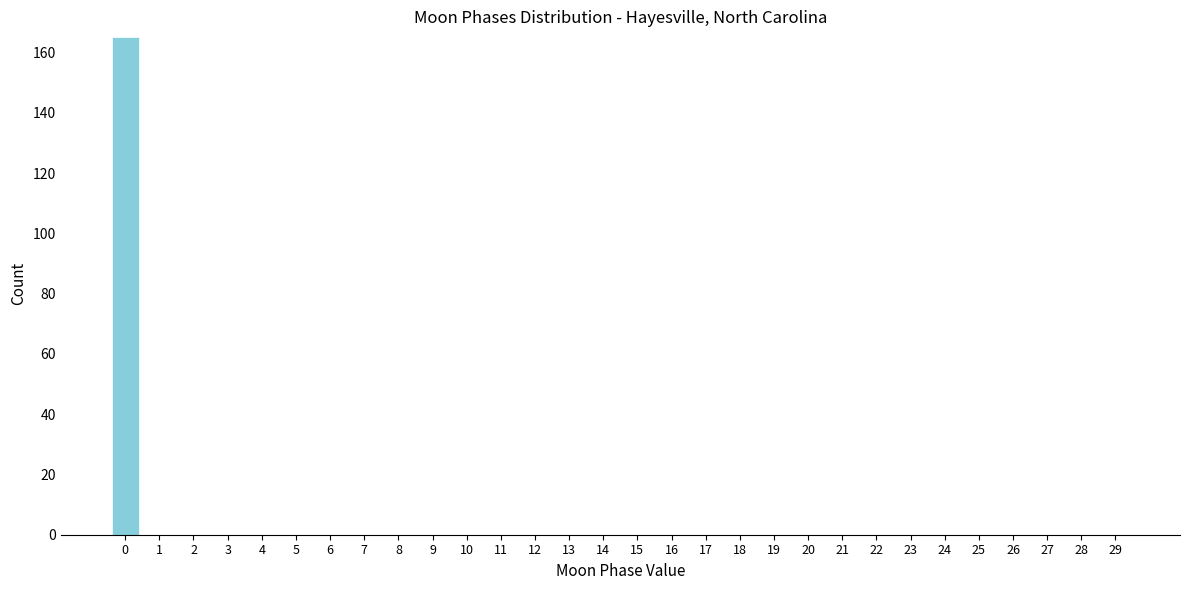

Reading right to left, transcribe all the data shown in this chart.

29=0	28=0	27=0	26=0	25=0	24=0	23=0	22=0	21=0	20=0	19=0	18=0	17=0	16=0	15=0	14=0	13=0	12=0	11=0	10=0	9=0	8=0	7=0	6=0	5=0	4=0	3=0	2=0	1=0	0=165